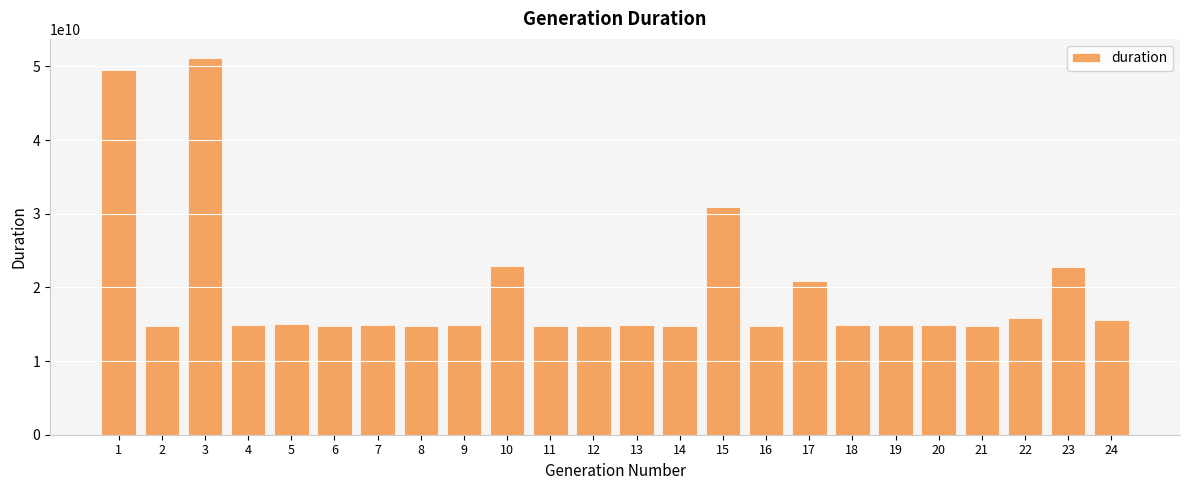

At which label is the value closest to 32946668608?

15